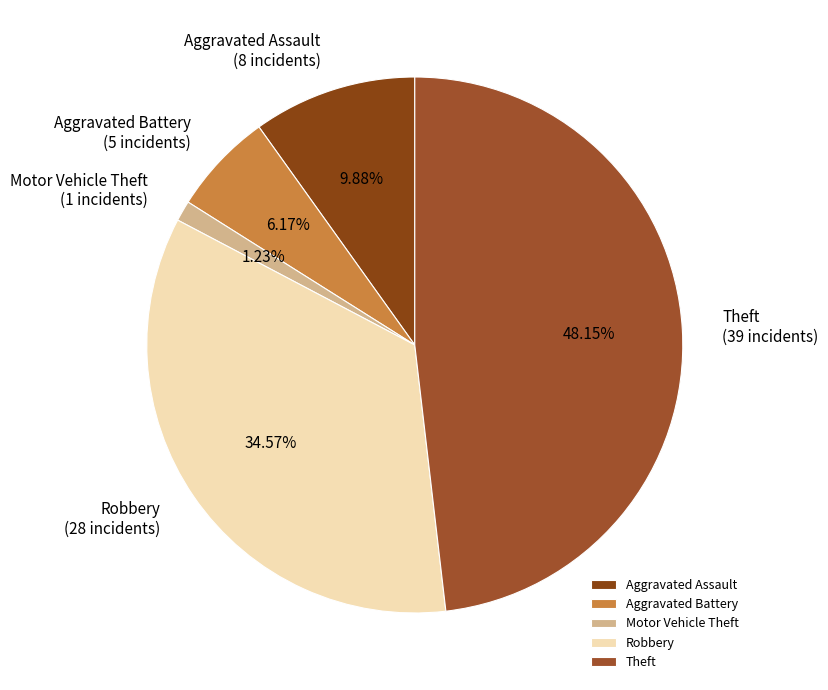

Is the sum of Aggravated Battery and Aggravated Assault greater than half?

No